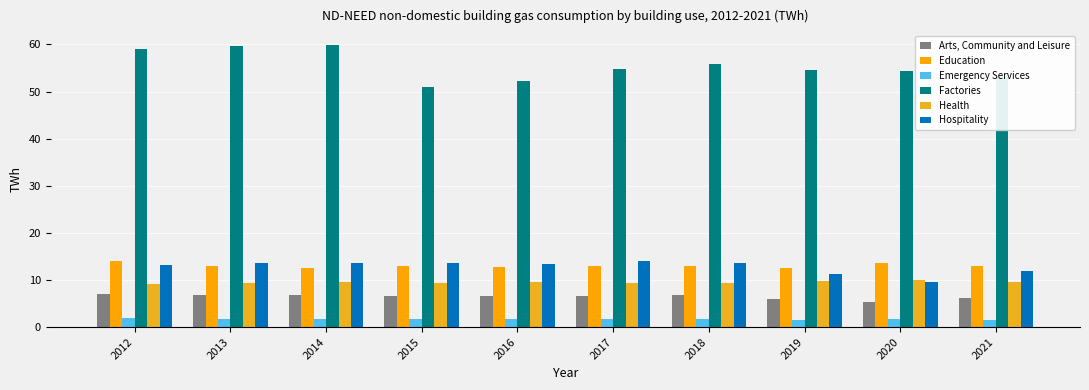

At how many categories does at least one series exceed 17?

10